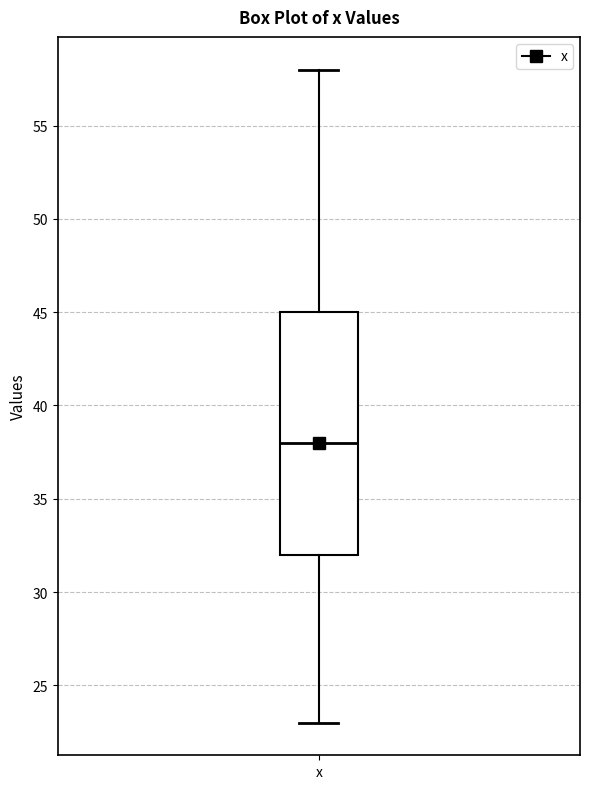

Transcribe this box plot: give where the median line is, the range the box spans, and where the two whiskers end, as read against the y-axis. The values are not printed on the chart, so give them approximately, as read against the axis.

median 38, box 32 to 45, whiskers 23 to 58